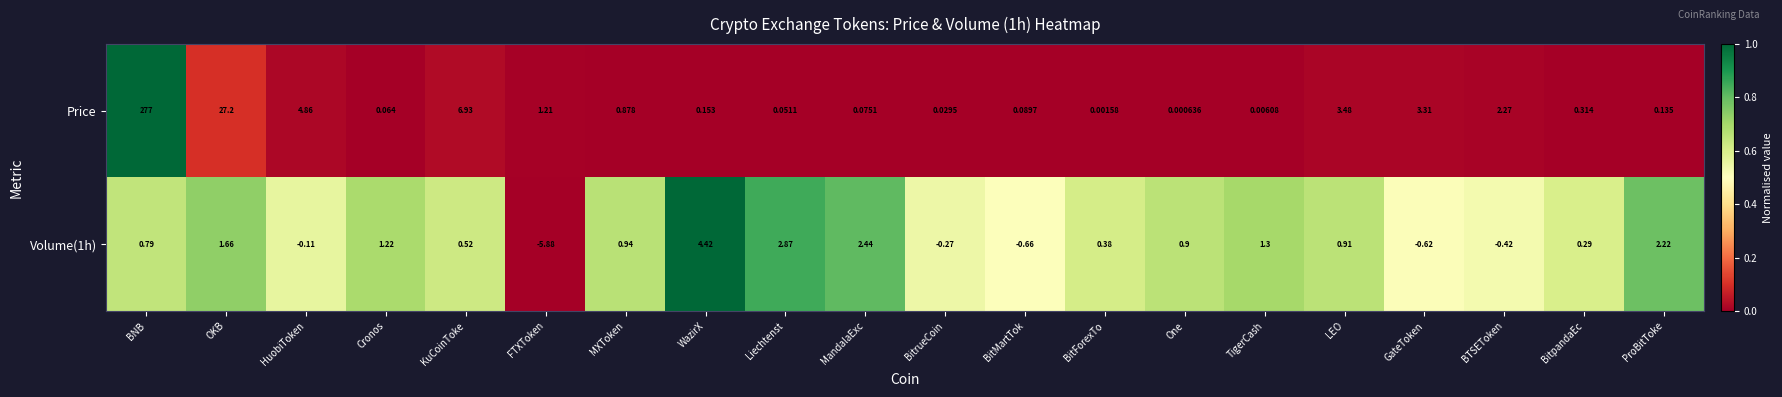

At which label is Volume(1h) closest to 0?

HuobiToken